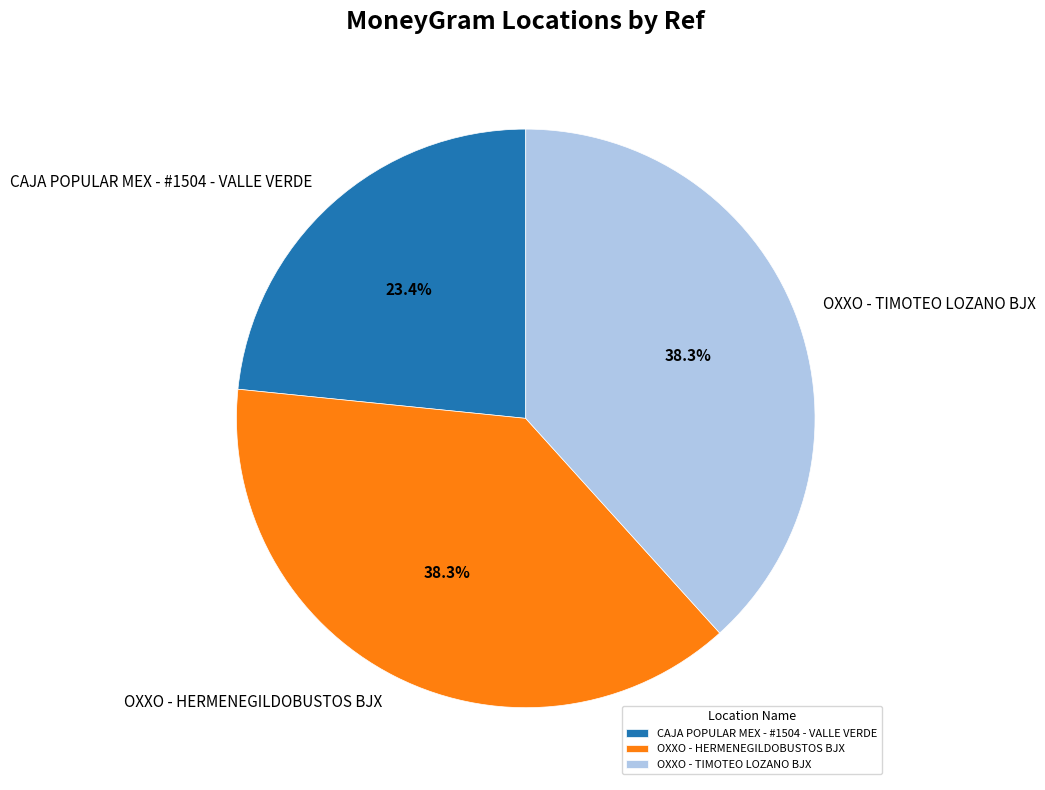

To the nearest percent, what portion does OXXO - HERMENEGILDOBUSTOS BJX represent?

38%